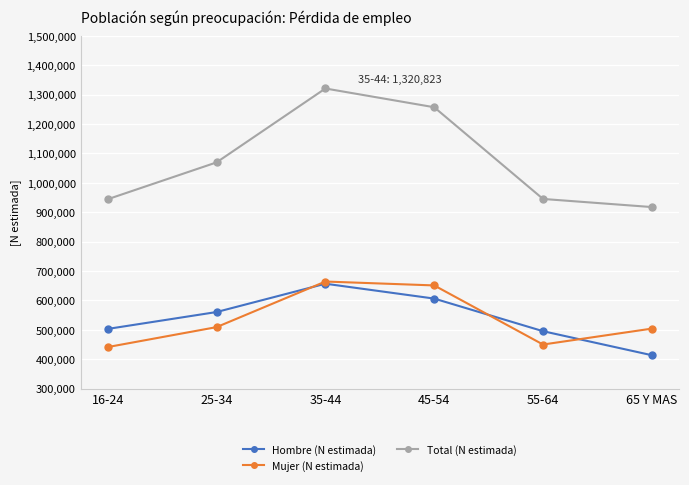

At which category does the chart reach its minimum across all series?

65 Y MAS